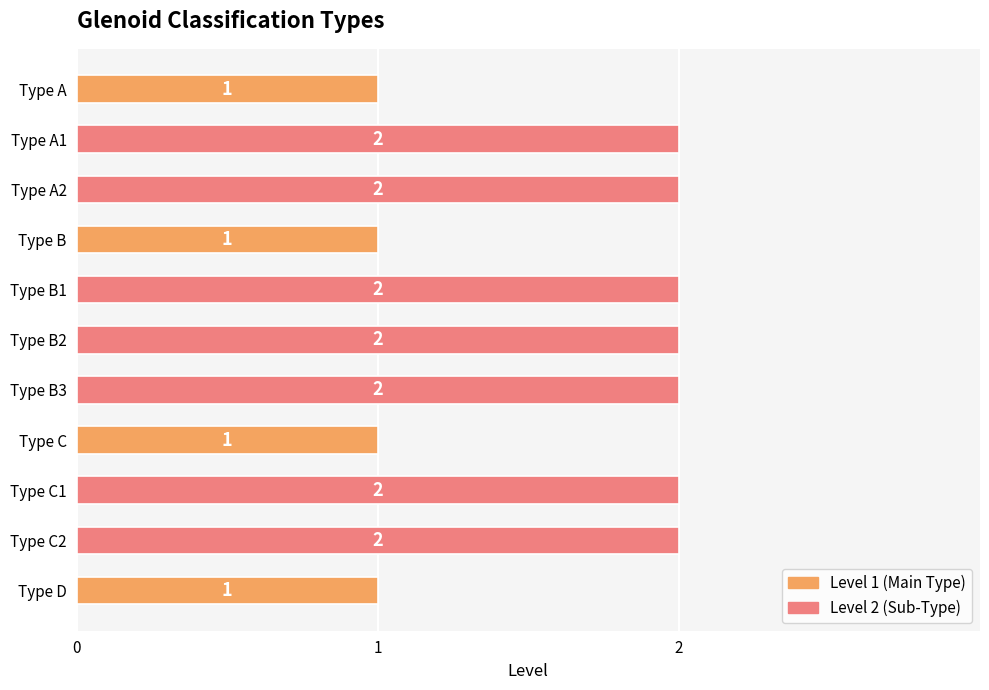

What is the sum of all values?

18